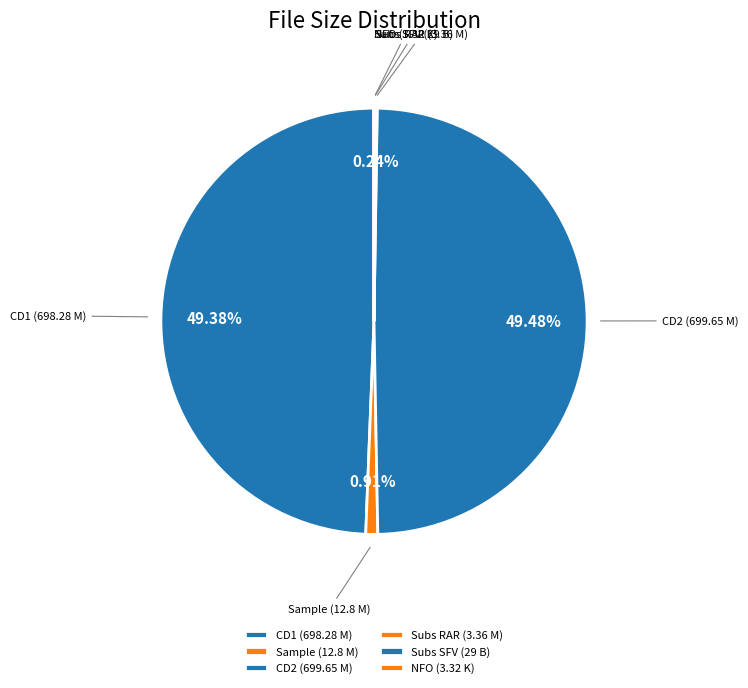

Which slice is the largest?

CD2/arrow-tog.cd2.avi